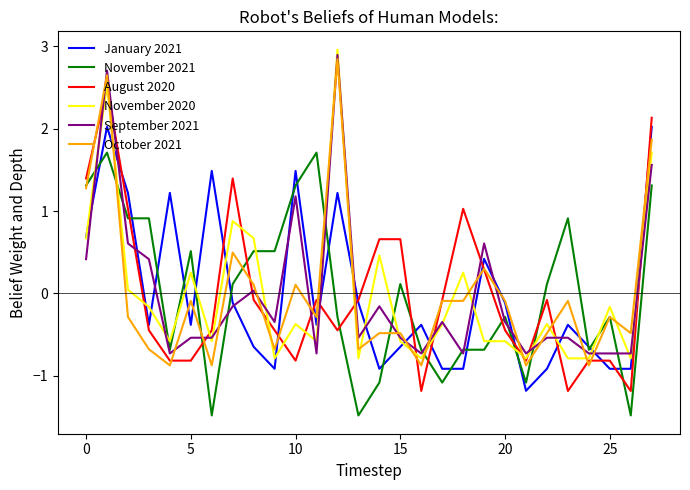

True or false: August 2020 and November 2021 cross at least once.

True